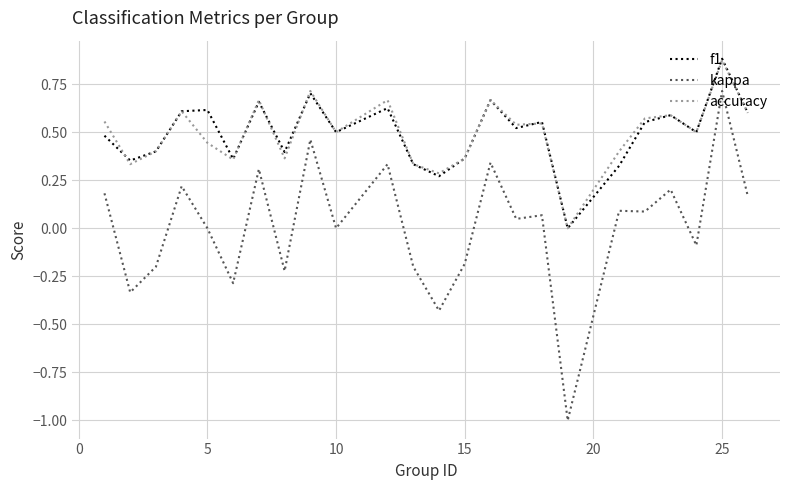

Which series has the largest range (max minus min)?

kappa